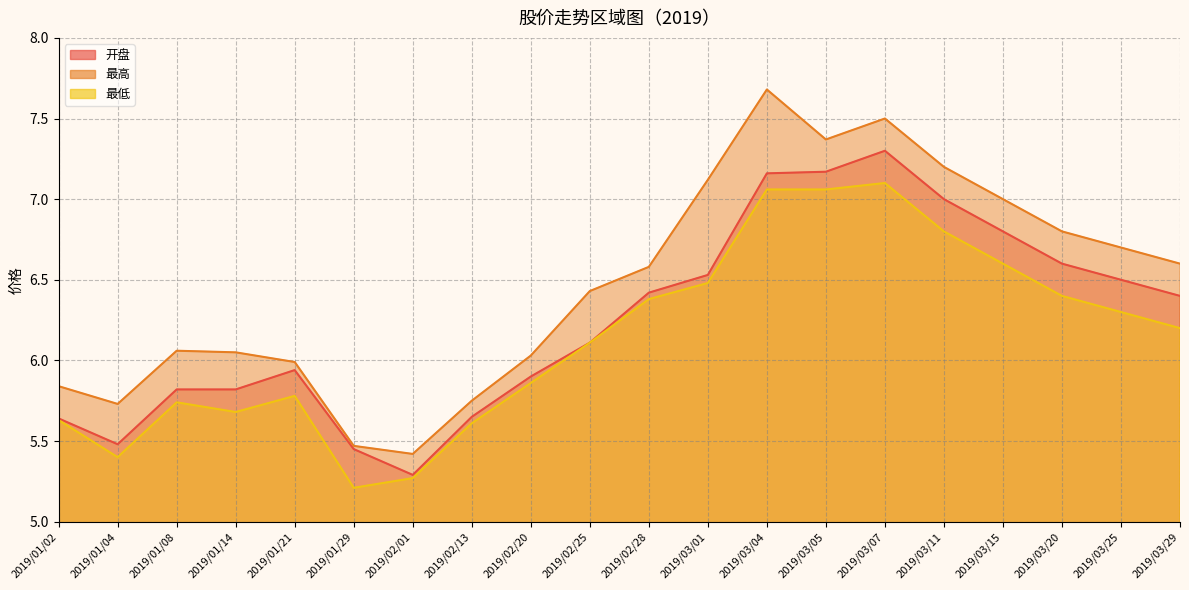

List the labels in order of 开盘 value, smallest first.

2019/02/01, 2019/01/29, 2019/01/04, 2019/01/02, 2019/02/13, 2019/01/08, 2019/01/14, 2019/02/20, 2019/01/21, 2019/02/25, 2019/03/29, 2019/02/28, 2019/03/25, 2019/03/01, 2019/03/20, 2019/03/15, 2019/03/11, 2019/03/04, 2019/03/05, 2019/03/07